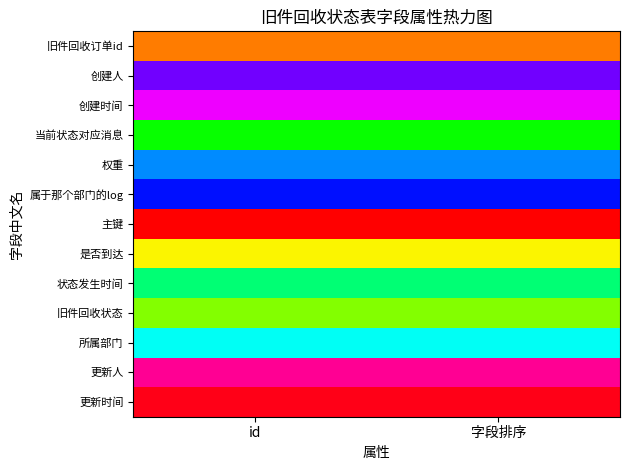

Reading left to right, transcribe all the data shown in this chart.

旧件回收订单id: id=0.1	字段排序=0.1
创建人: id=0.8	字段排序=0.8
创建时间: id=0.8	字段排序=0.8
当前状态对应消息: id=0.3	字段排序=0.3
权重: id=0.6	字段排序=0.6
属于那个部门的log: id=0.7	字段排序=0.7
主键: id=0.0	字段排序=0.0
是否到达: id=0.2	字段排序=0.2
状态发生时间: id=0.4	字段排序=0.4
旧件回收状态: id=0.2	字段排序=0.2
所属部门: id=0.5	字段排序=0.5
更新人: id=0.9	字段排序=0.9
更新时间: id=1.0	字段排序=1.0